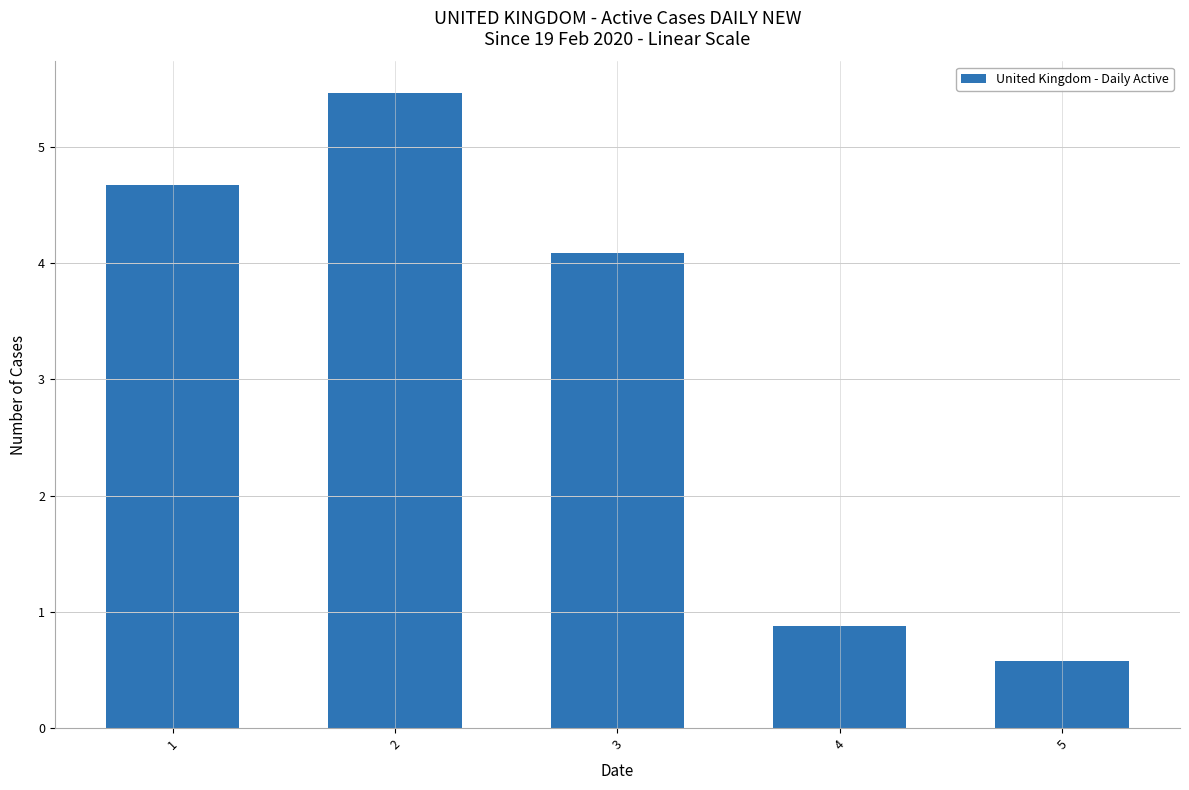

What is the greatest value displayed?

5.5